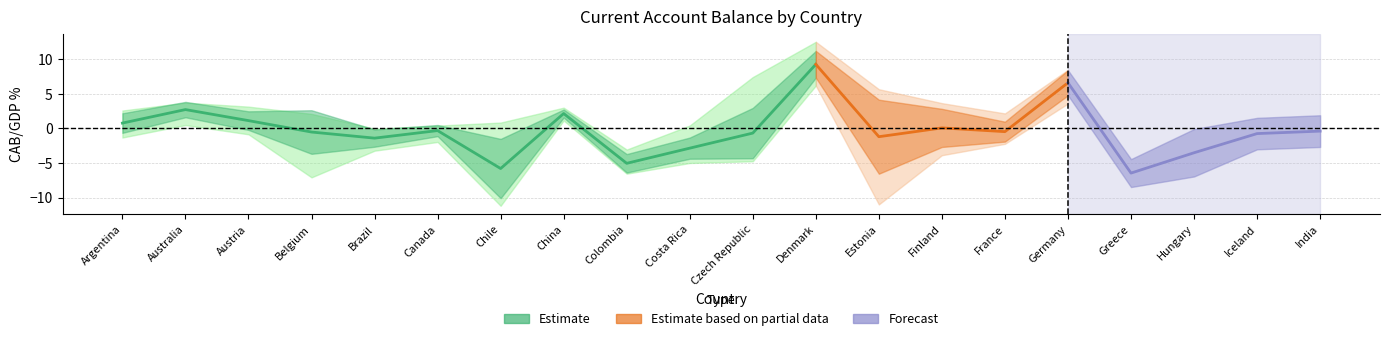

At how many categories does at least one series exceed 9?

1